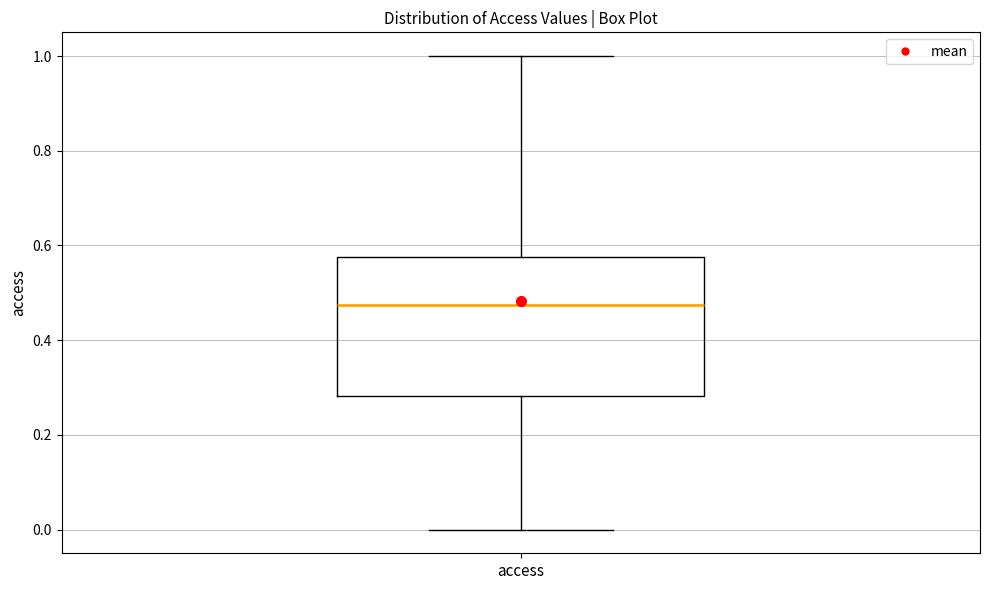

Read this box plot against the y-axis: the position of the median line, the range covered by the box, and the ends of both whiskers. The values are not printed on the chart, so give them approximately, as read against the axis.

median 0.48, box 0.28 to 0.58, whiskers 0.00 to 1.00